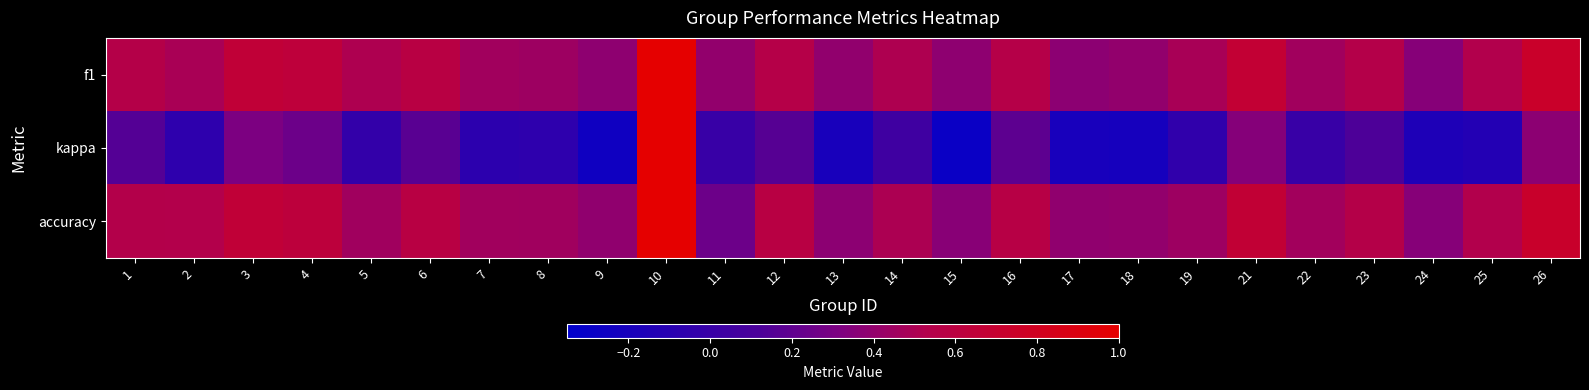

Count the number of data series in this chart.

3